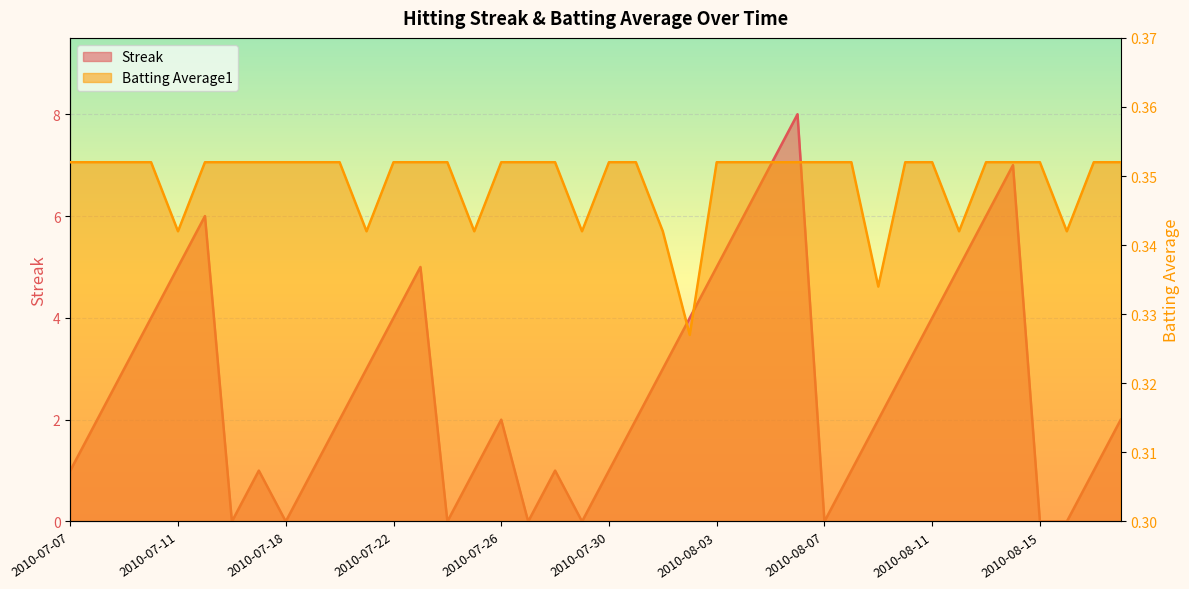

What position from the left is 2010-08-14?

36